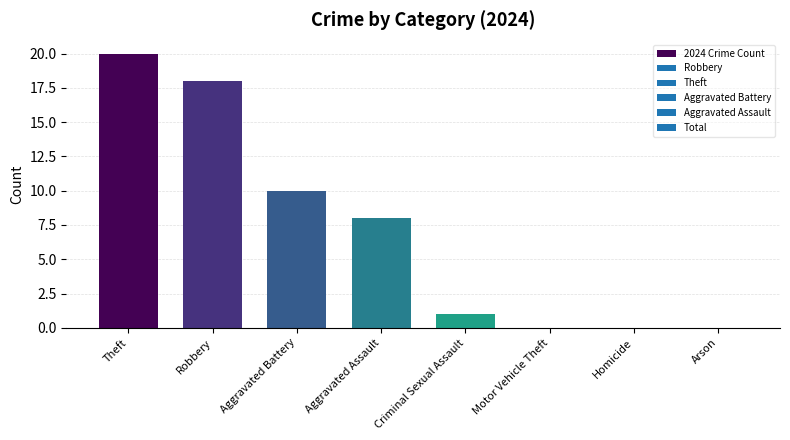

At which label does the data first exceed 8?

Theft